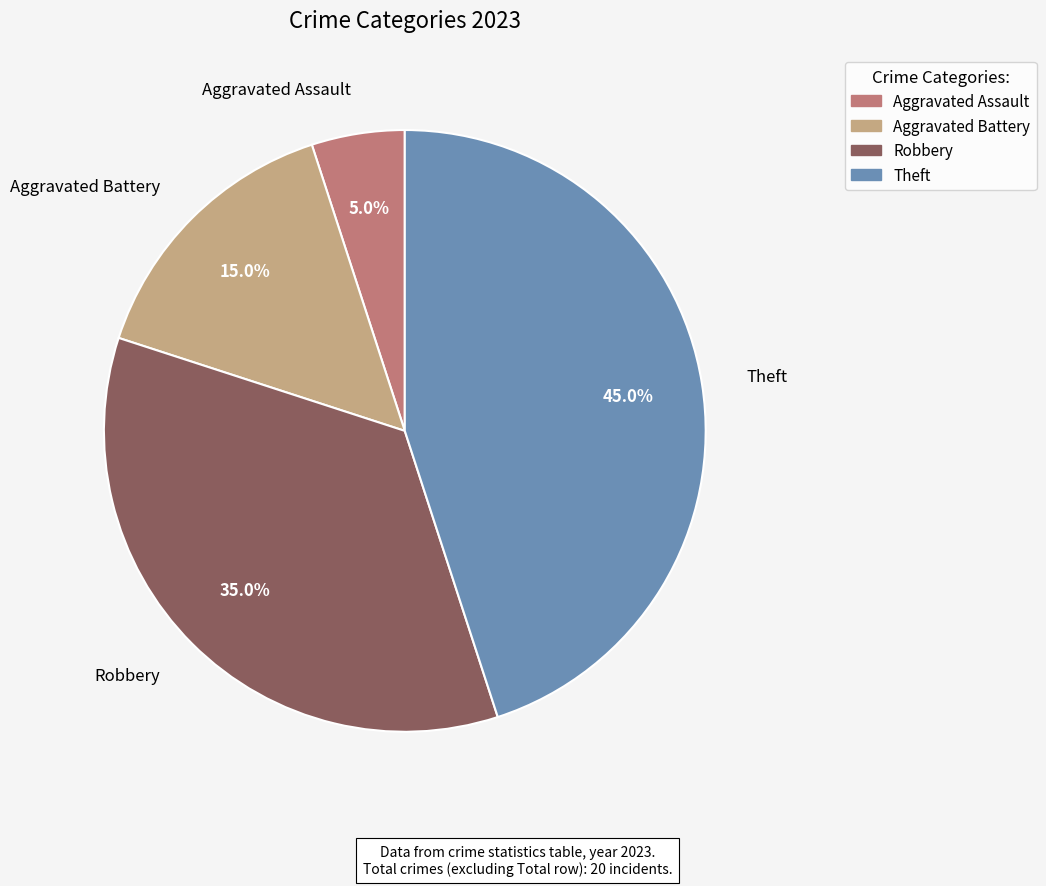

Is Robbery the majority of the pie?

No